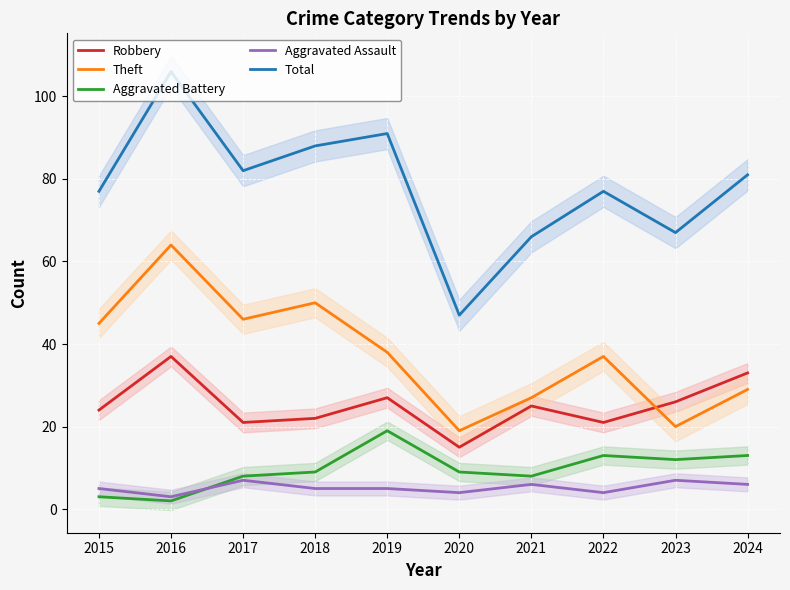

Reading left to right, transcribe all the data shown in this chart.

Robbery: 24	37	21	22	27	15	25	21	26	33
Theft: 45	64	46	50	38	19	27	37	20	29
Aggravated Battery: 3	2	8	9	19	9	8	13	12	13
Aggravated Assault: 5	3	7	5	5	4	6	4	7	6
Total: 77	106	82	88	91	47	66	77	67	81